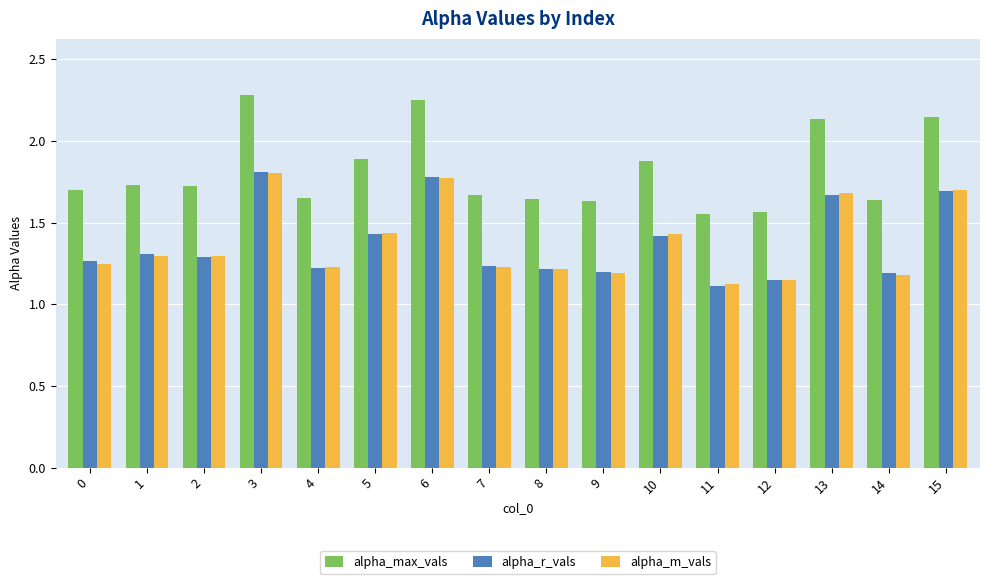

Are the bars grouped side by side (vs. stacked)?

Yes